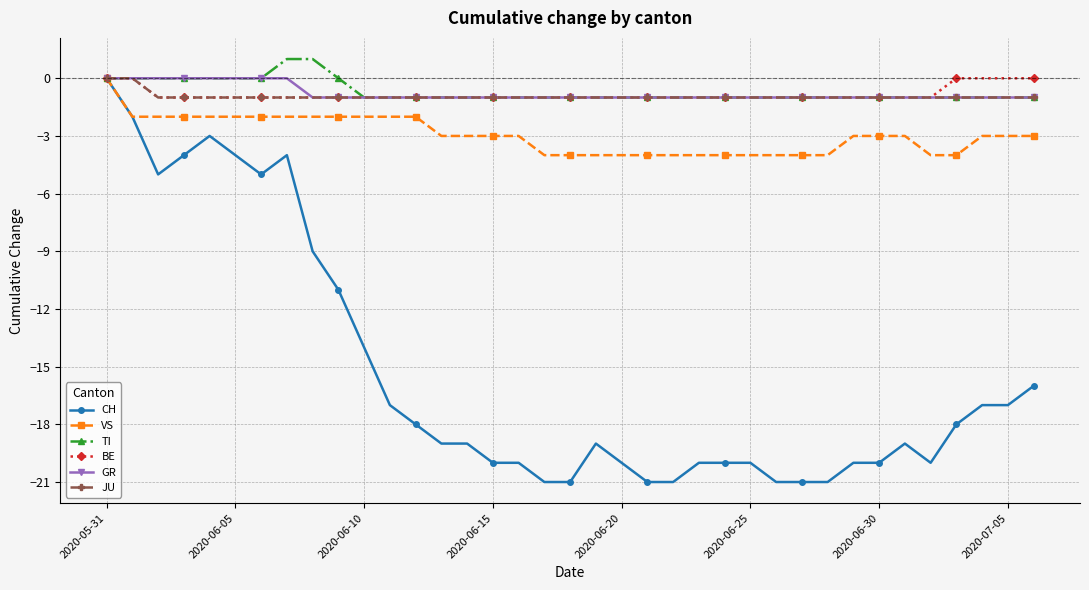

What are all the series names shown in the legend?

CH, VS, TI, BE, GR, JU